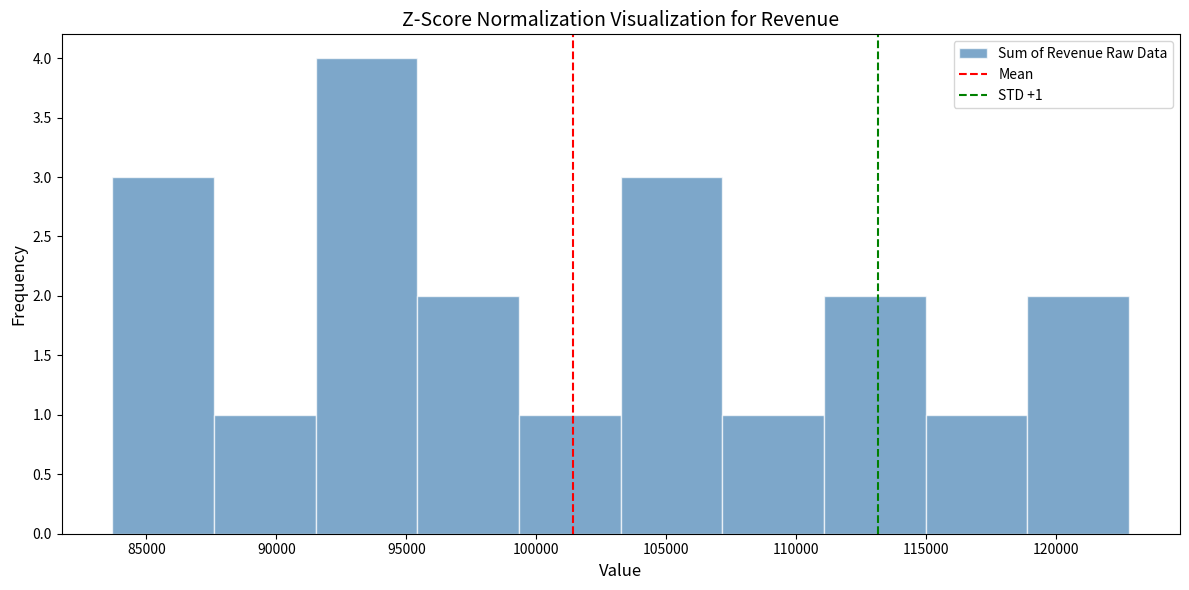

Over which range of the x-axis is the bar tallest?

91500 to 95500